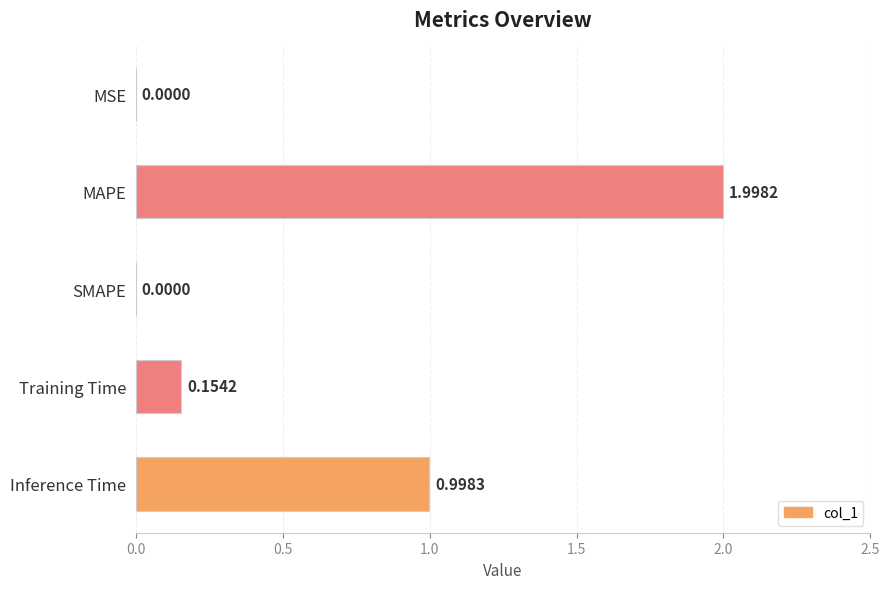

At which category does the chart reach its peak across all series?

MAPE